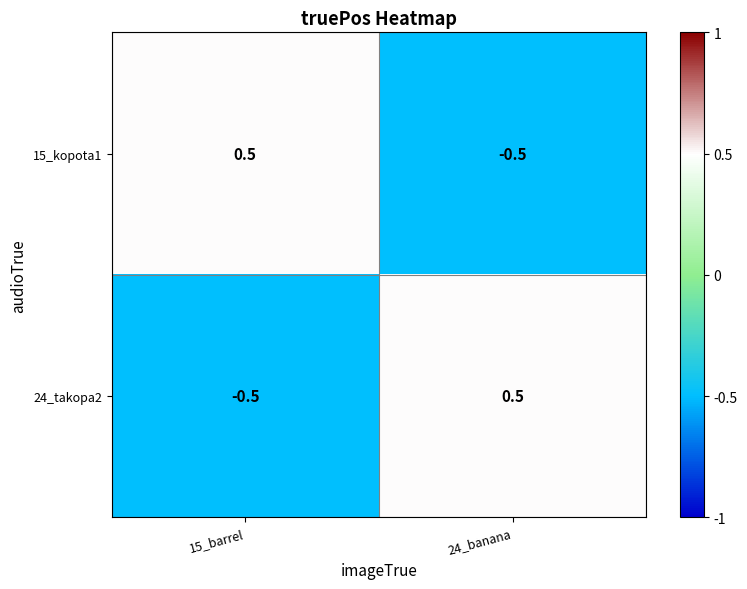

Is it true that 15_kopota1 equals 0.5 at 15_barrel?

True